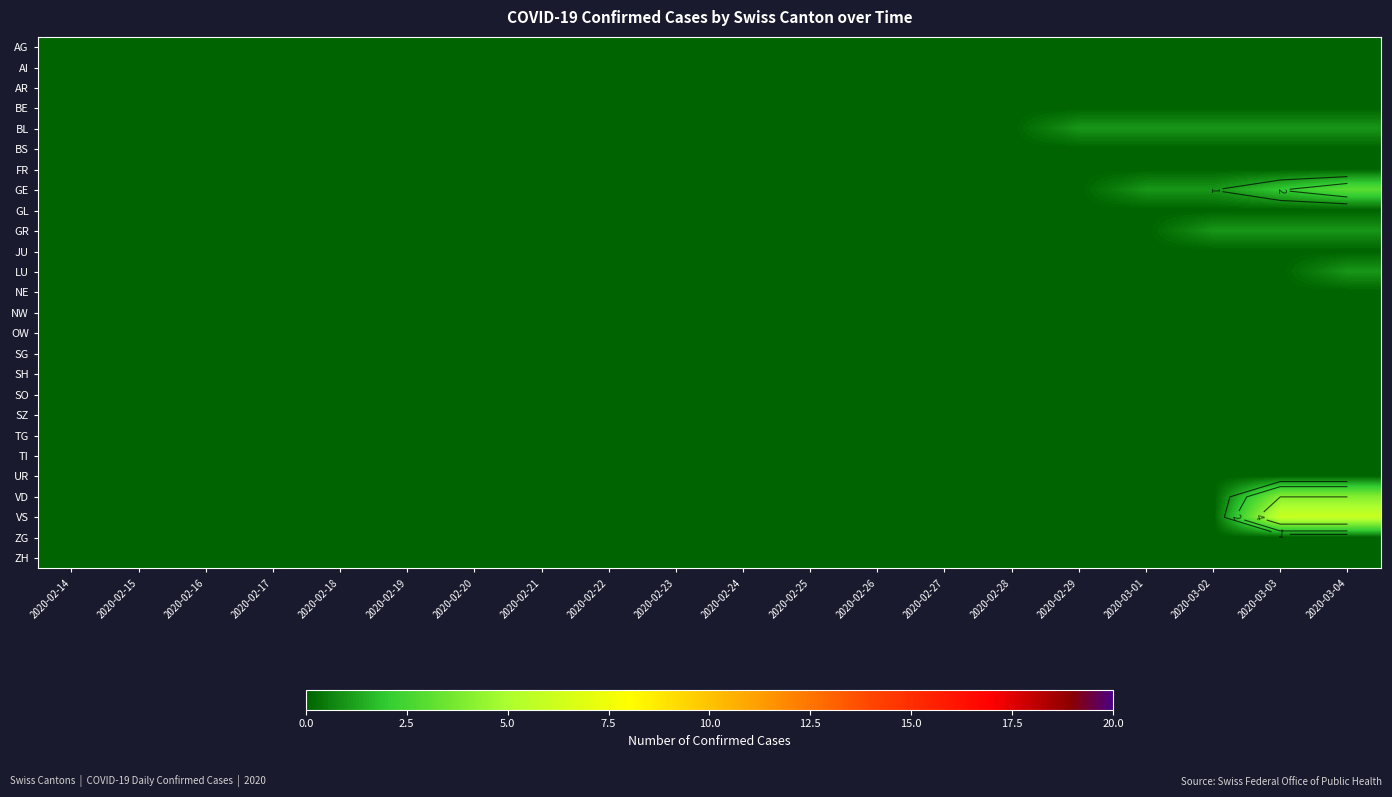

List the series in order of their peak value, lowest first.

AG, AI, AR, BE, BS, FR, GL, JU, NE, NW, OW, SG, SH, SO, SZ, TG, TI, UR, ZG, ZH, BL, GR, LU, GE, VD, VS